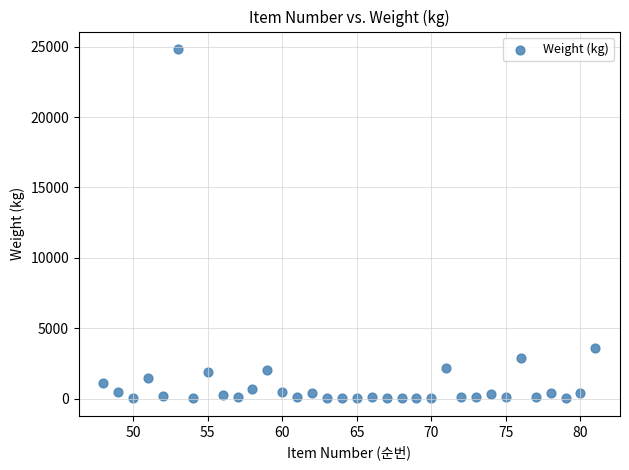

What Y value in the scatter plot is closest to 12423?

3600.0